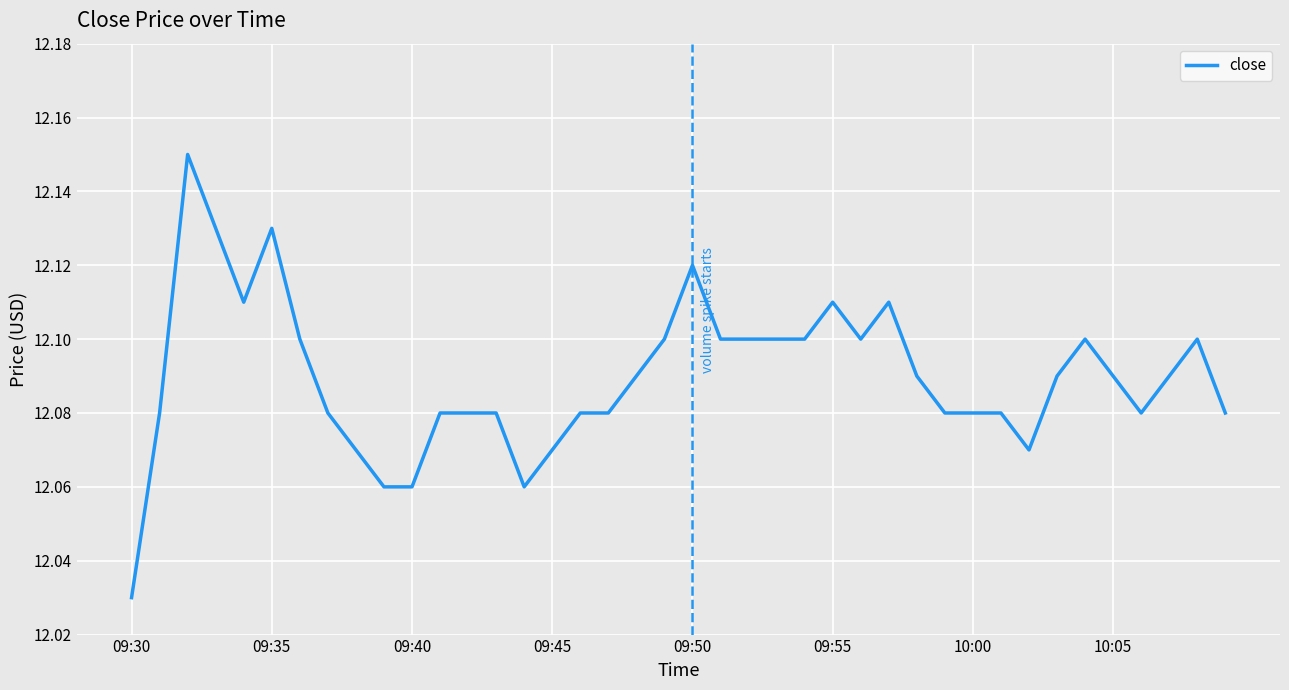

How many values are between 12 and 13?

40